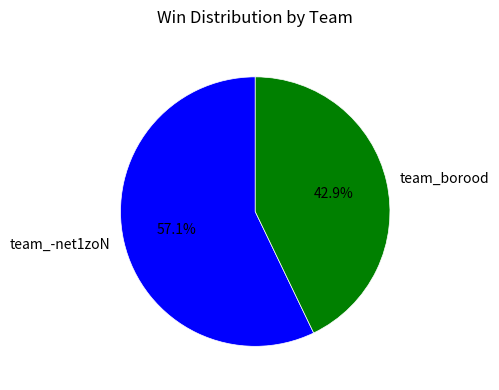

How many segments does this pie chart have?

2